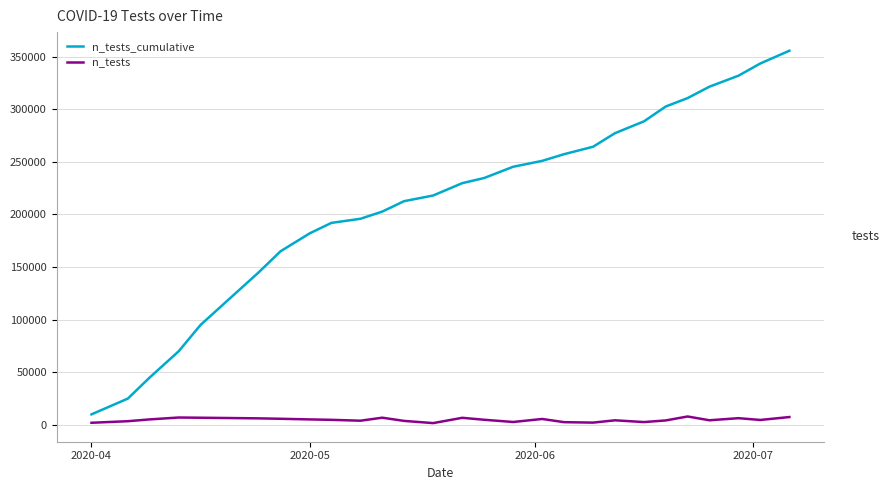

What is the maximum value shown in the chart?

355656